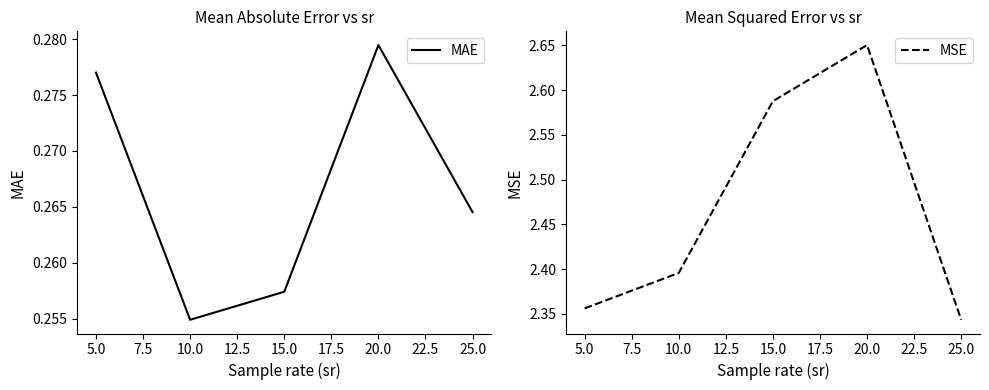

Rank the categories by MAE value from lowest to highest.

10.0, 15.0, 25.0, 5.0, 20.0